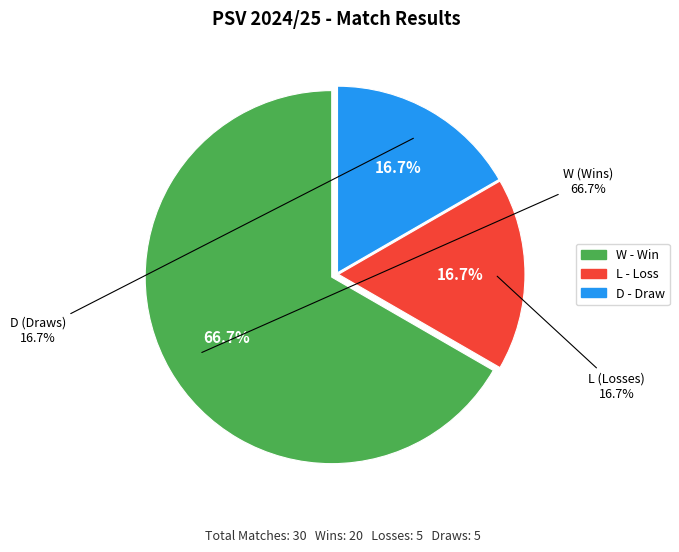

Which category has the biggest portion of the pie?

W